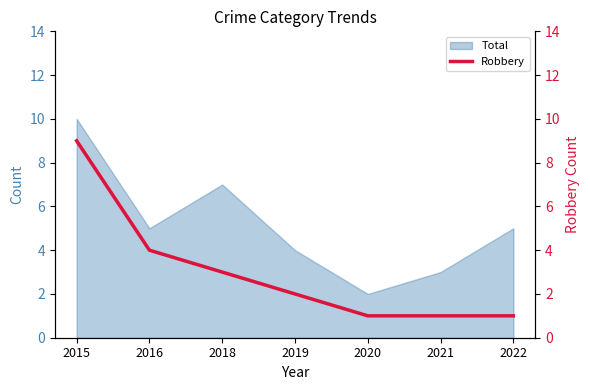

At which label does Total reach its peak?

2015